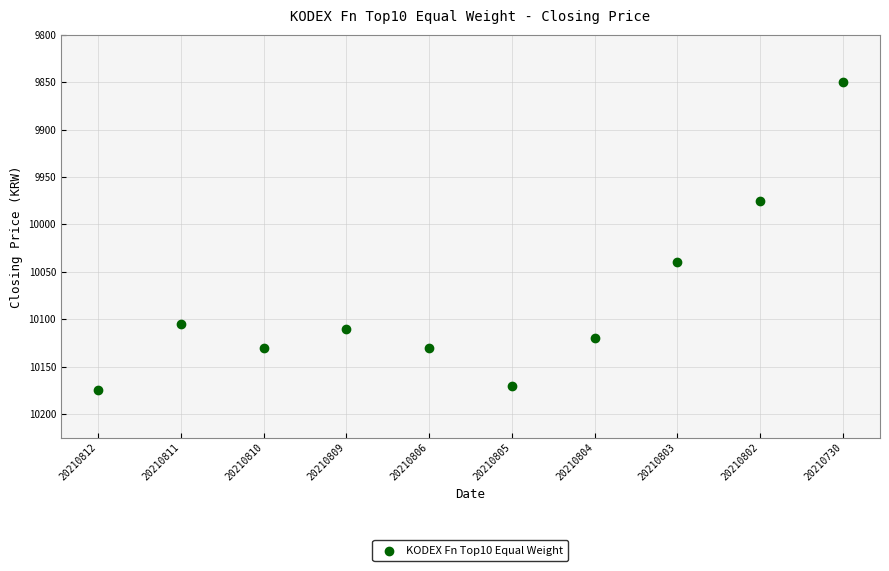

What Y value in the scatter plot is closest to 10012?

10040